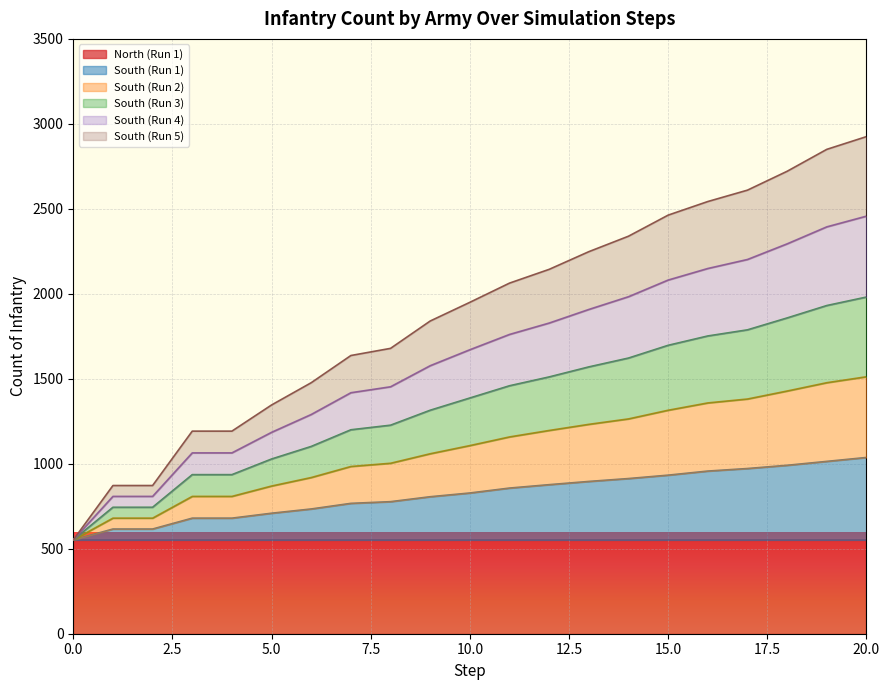

Where is South (Run 2) nearest to the value 1032?

9